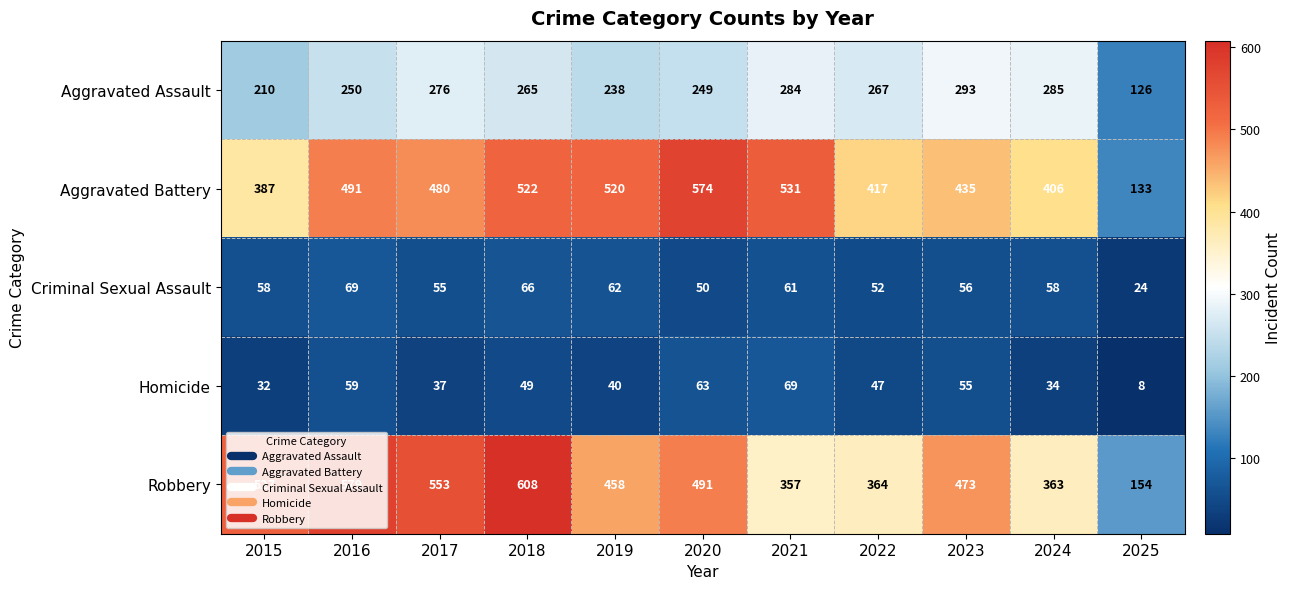

Which series has the widest spread of values?

Robbery